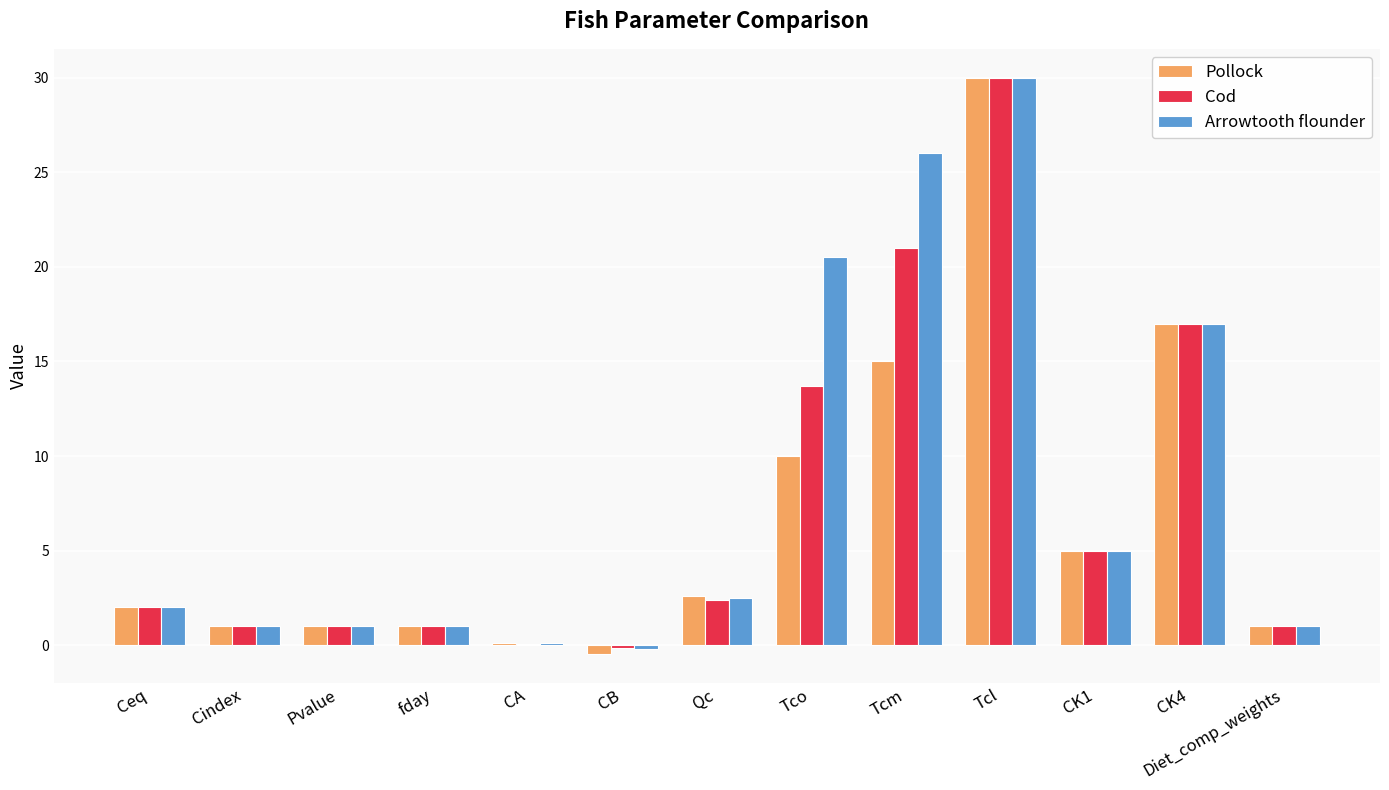

Between CB and Tco, which series saw the biggest shift?

Arrowtooth flounder